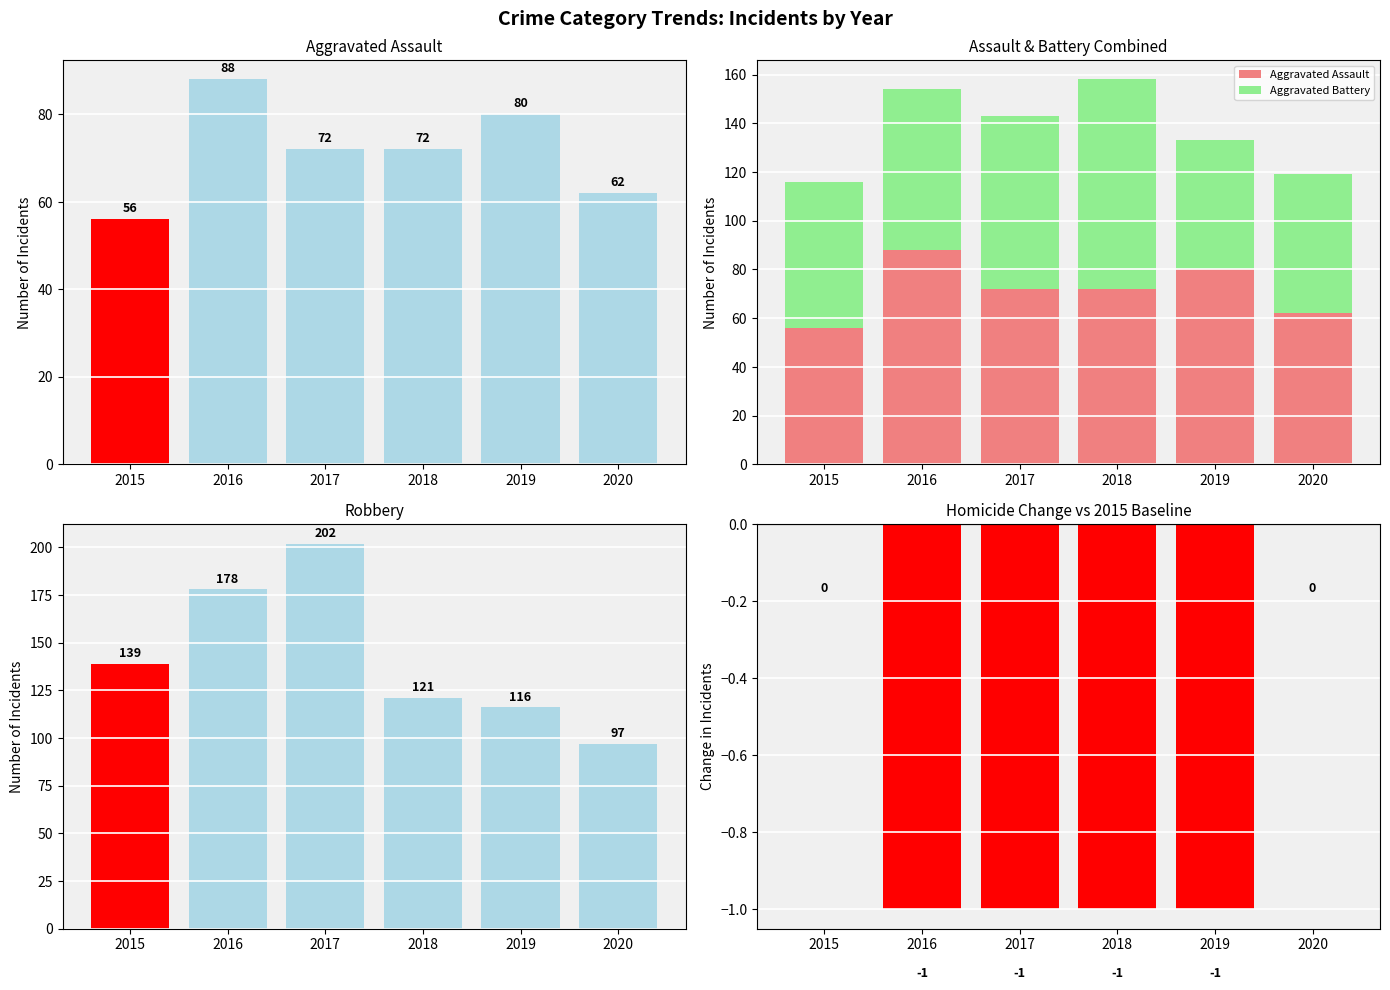

Is it true that Homicide Change vs 2015 equals -1 at 2017?

True